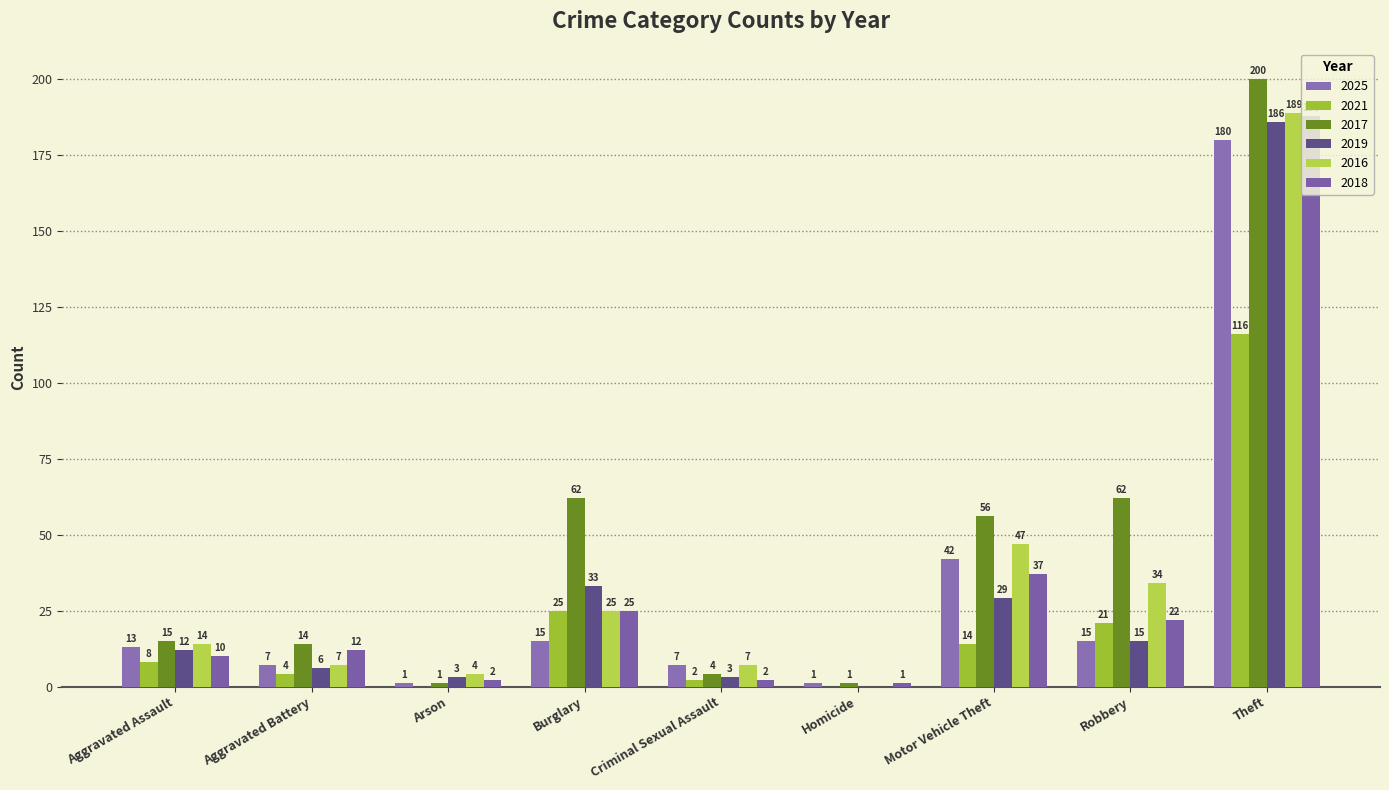

Read the 2017 value at Homicide.

1